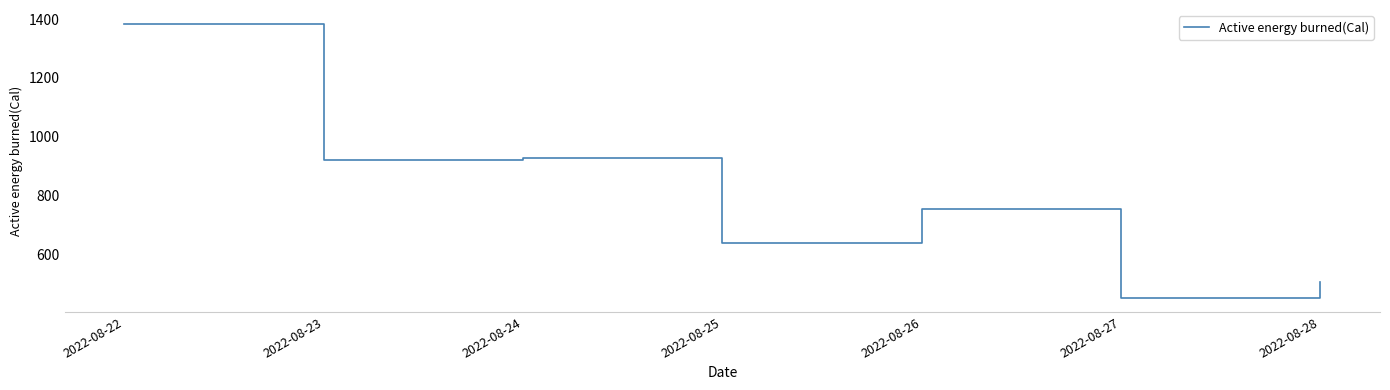

What is the difference between the maximum and second lowest values?

880.1